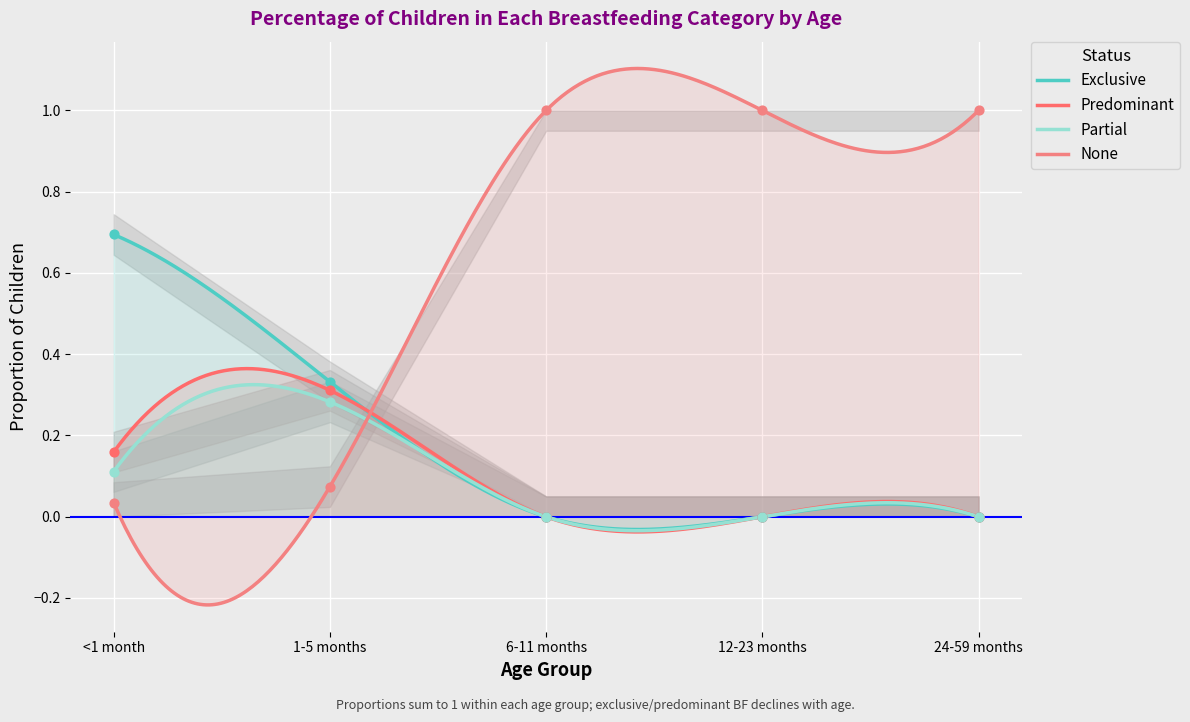

Which series has the largest total across all categories?

None